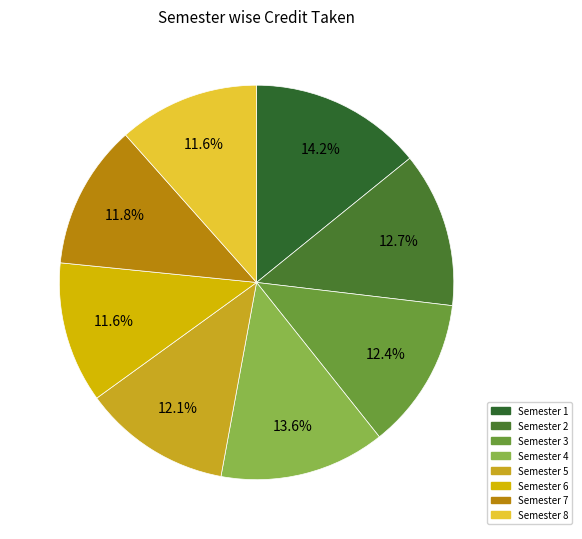

Combined, what portion of the pie is Semester 1 and Semester 2?

26.9%